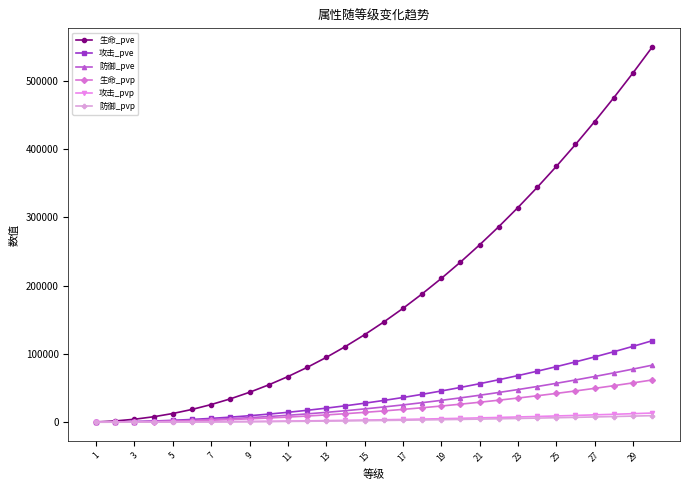

At how many categories does at least one series exceed 423738?

4